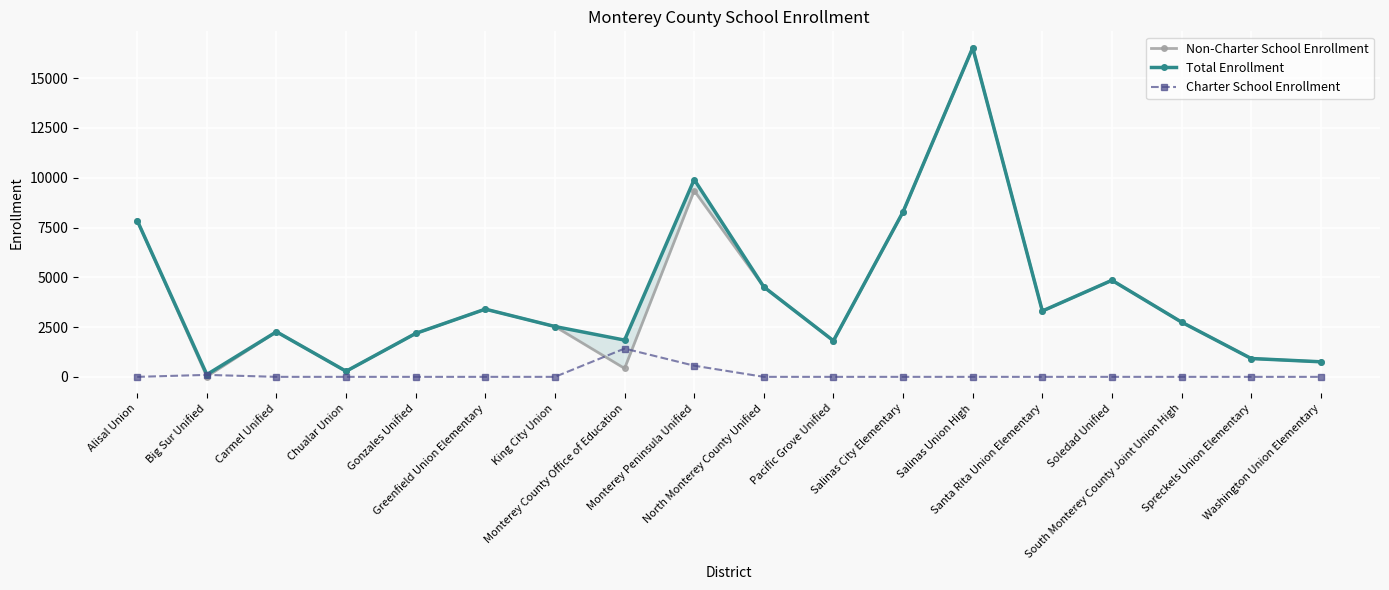

At Big Sur Unified, list the series in order from smallest to largest.

Non-Charter School Enrollment, Charter School Enrollment, Total Enrollment